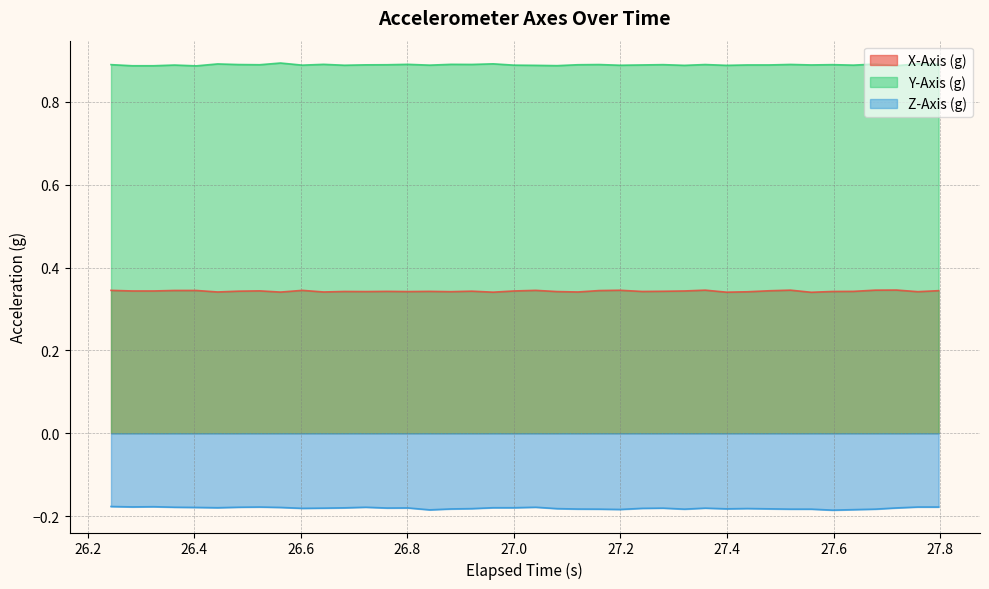

What is the smallest value displayed?

-0.2